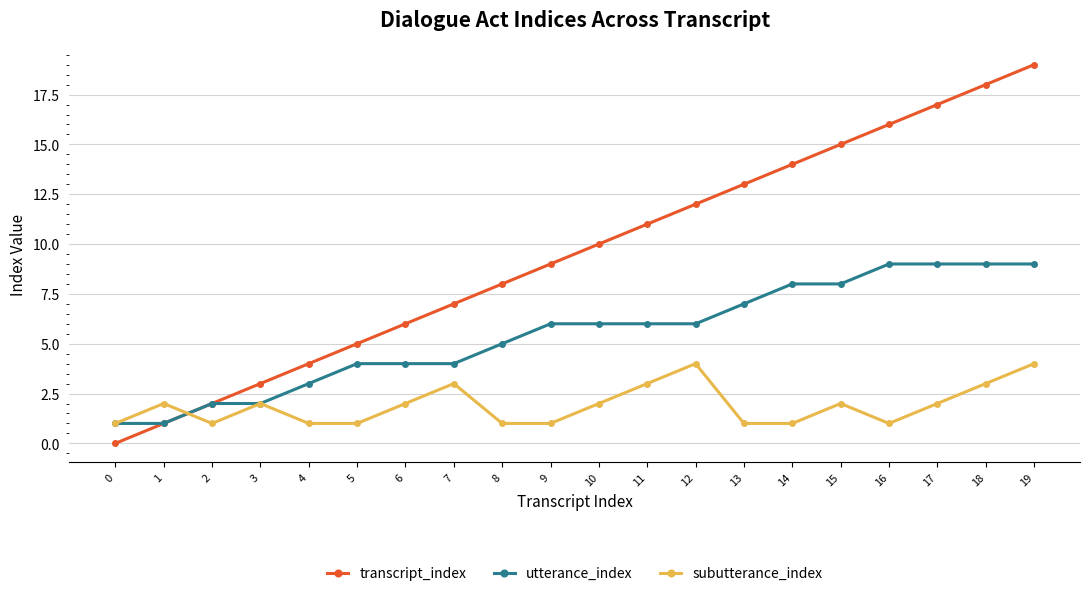

Rank the series by their average value, from highest to lowest.

transcript_index, utterance_index, subutterance_index